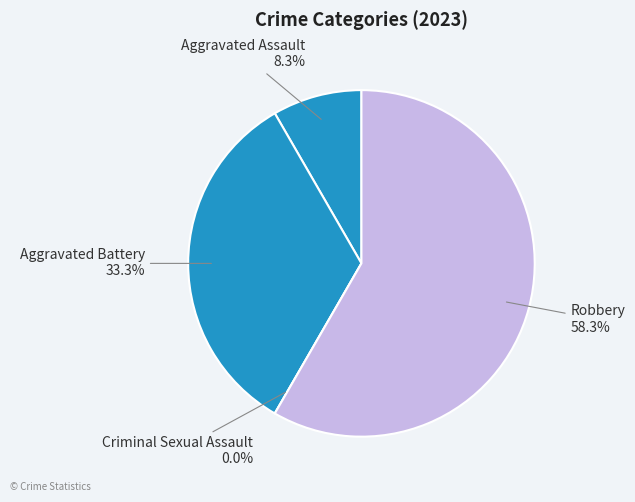

What is the change in value from Aggravated Assault to Criminal Sexual Assault?

-1